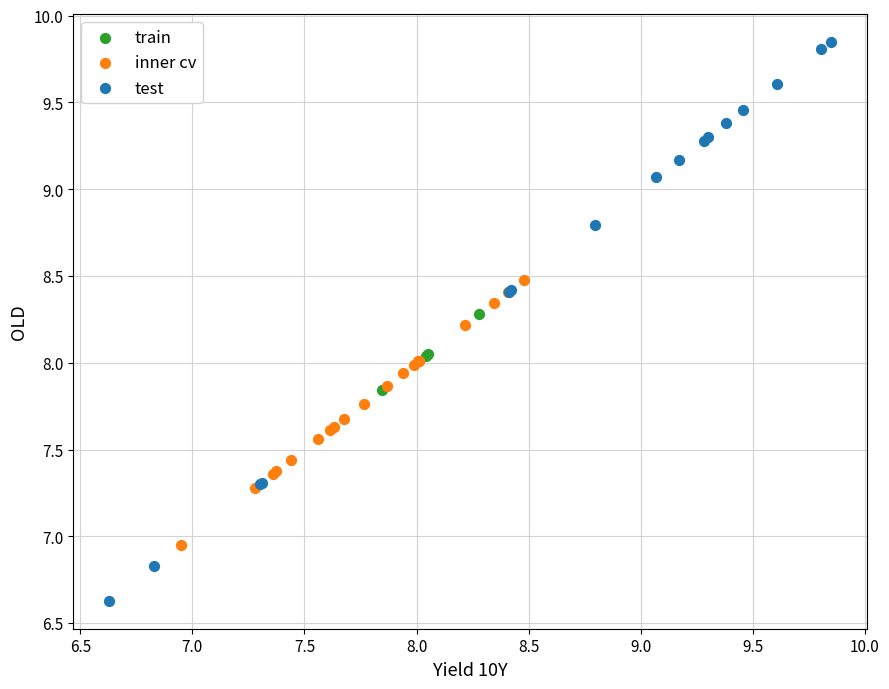

Which series contains the highest Y value?

test